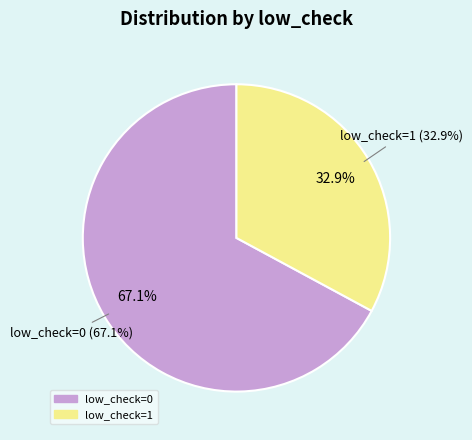

Rank the categories by value from lowest to highest.

low_check=1, low_check=0